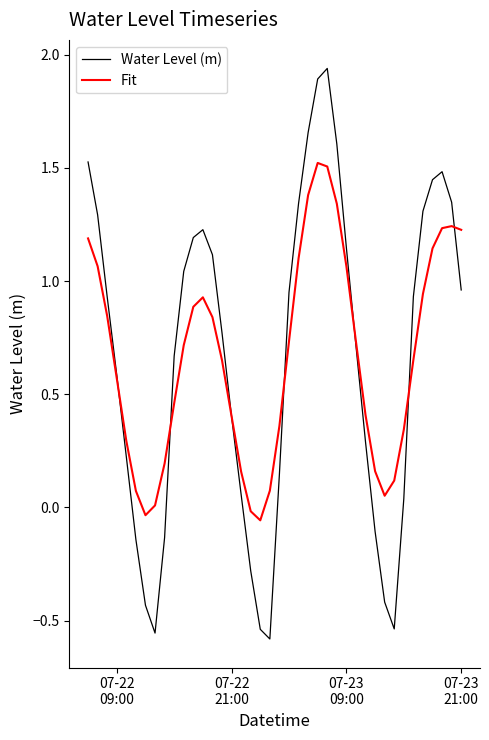

Rank the series by their maximum value, from highest to lowest.

Water Level (m), Fit